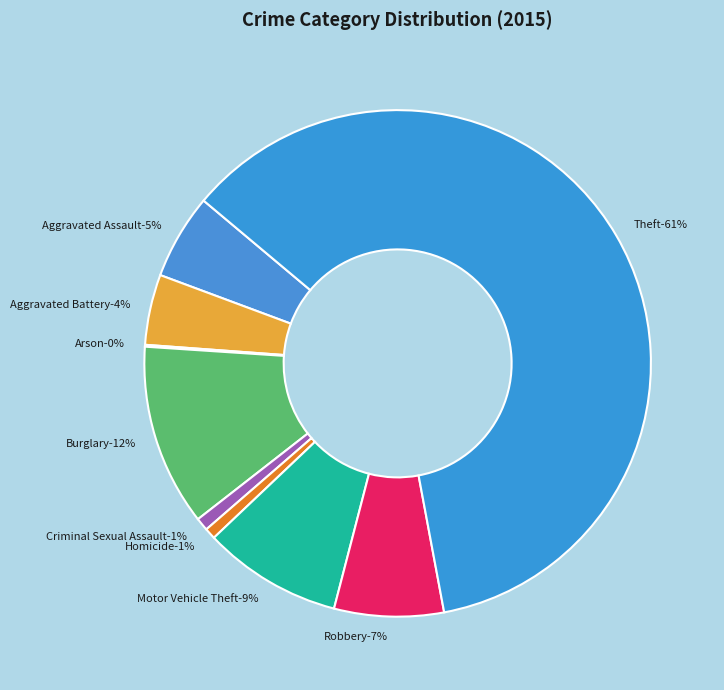

Approximately how many times larger is the value at Aggravated Battery compared to Criminal Sexual Assault?

5.4